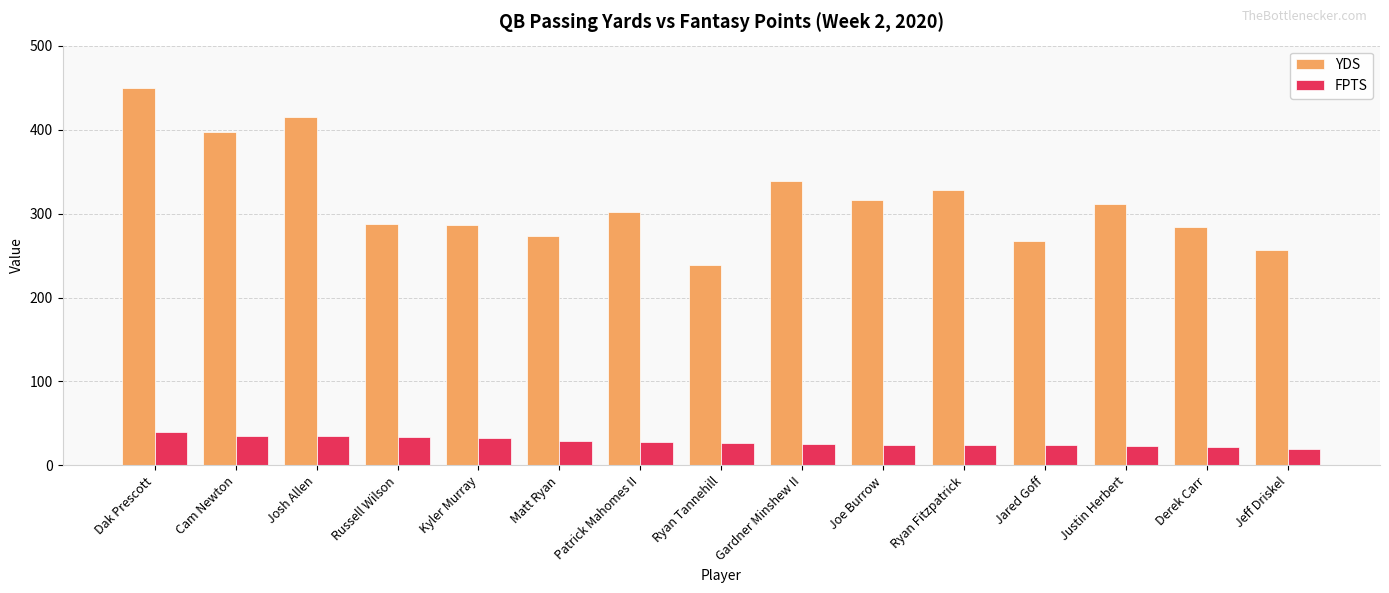

Where does the FPTS series first go above 26?

Dak Prescott